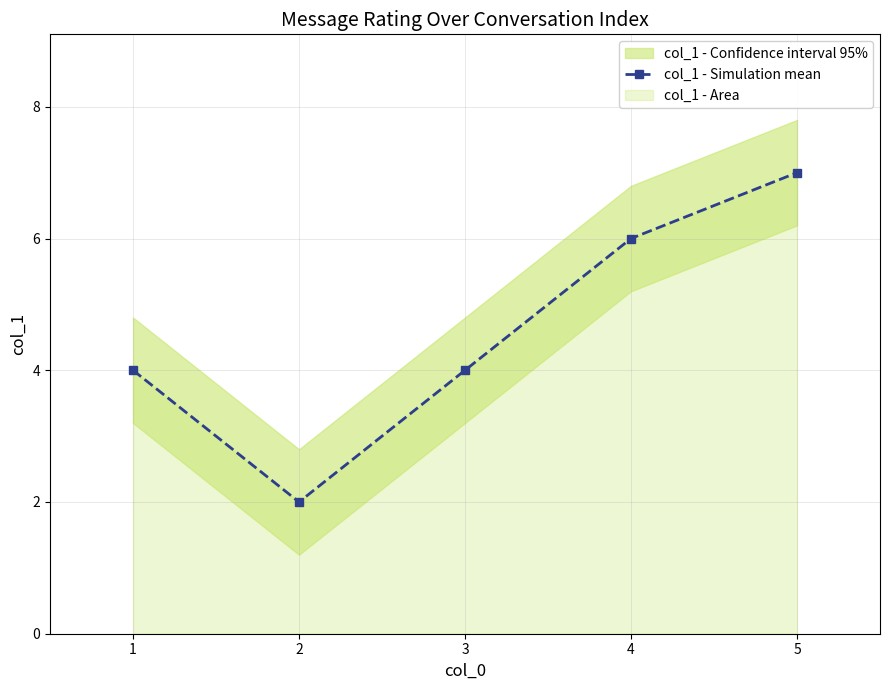

Which has a higher value, 2 or 5?

5